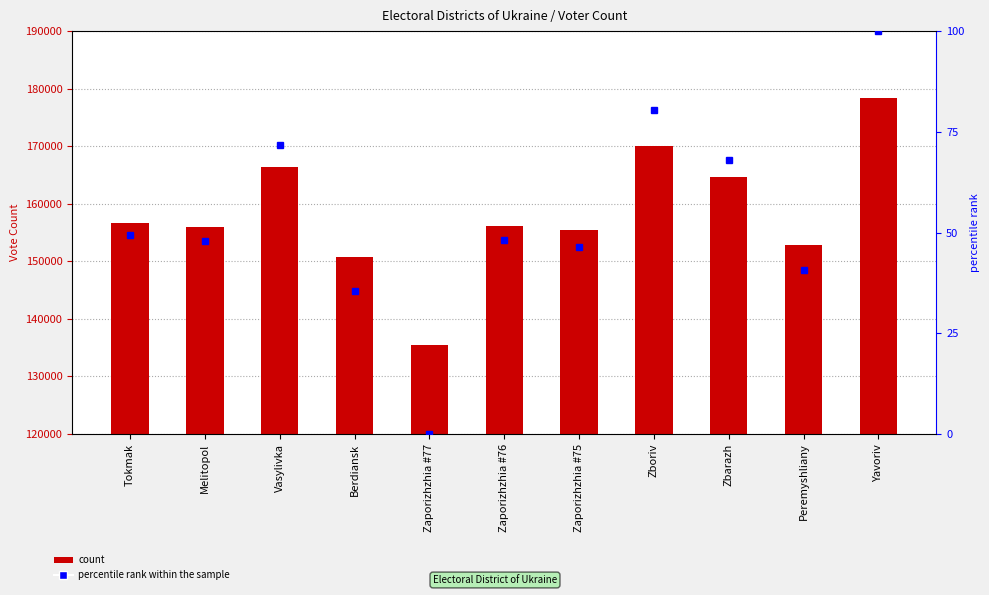

What is the approximate value of Votes at Zbarazh?

164660.0